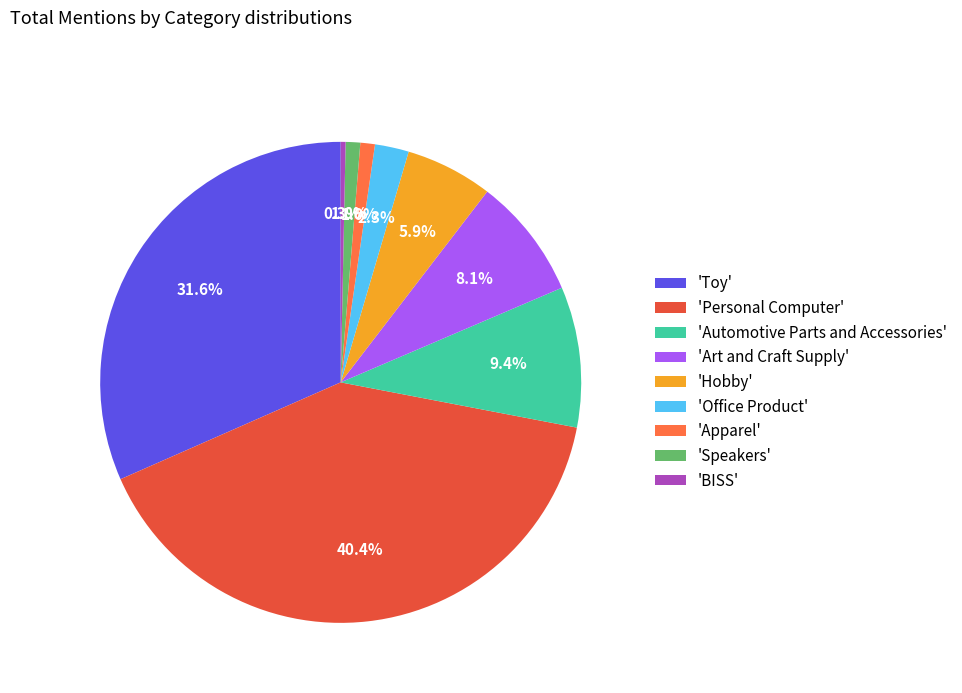

Which has a higher value, 'Personal Computer' or 'Toy'?

'Personal Computer'